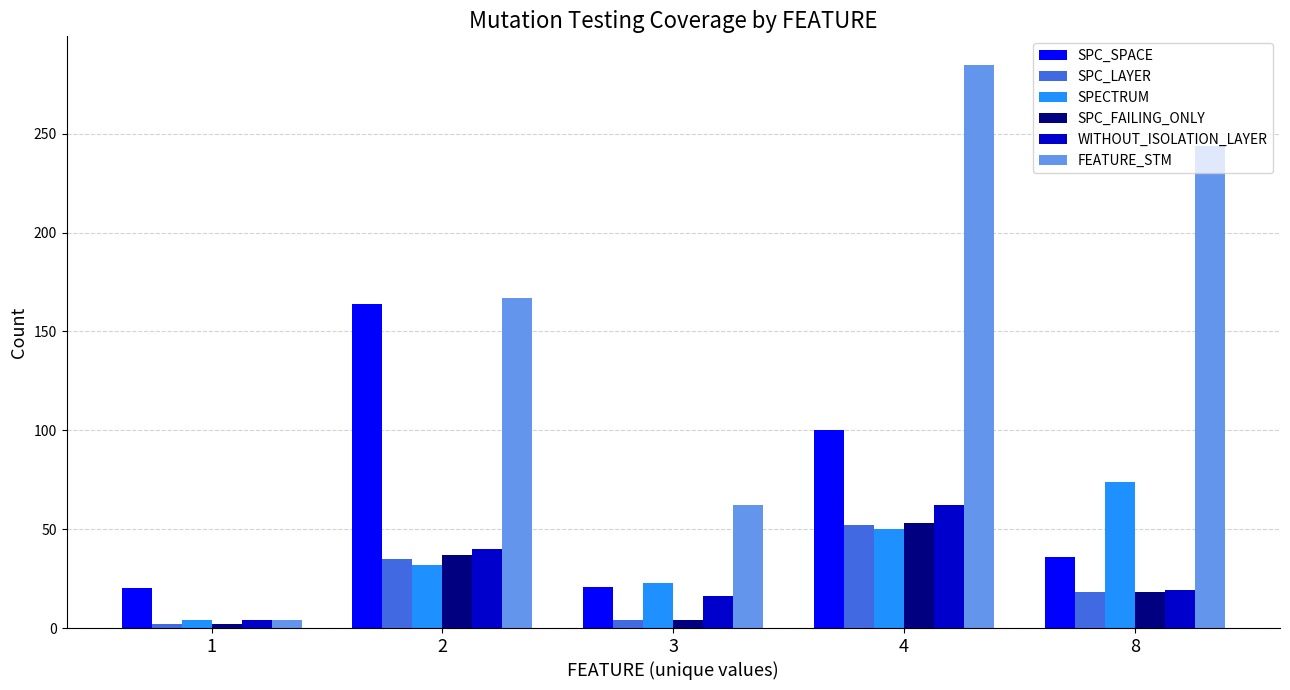

What is the value of the WITHOUT_ISOLATION_LAYER bar at the 3rd from the left?

16